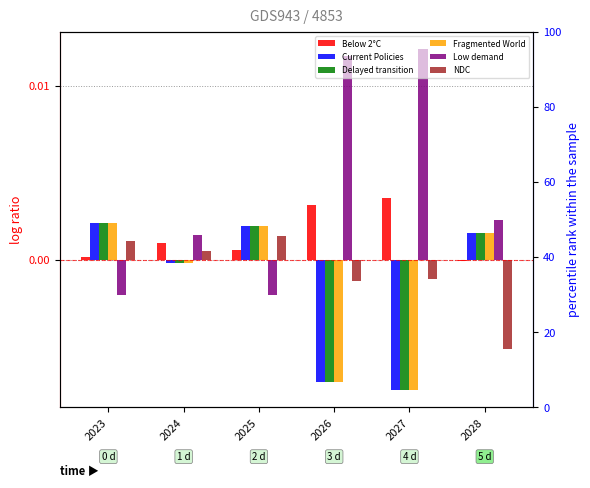

Which label corresponds to the smallest value in the chart?

2027